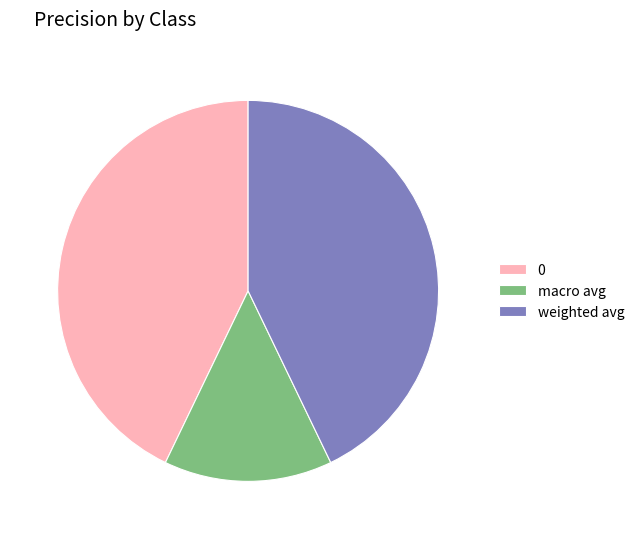

The weighted avg slice represents 43% of the pie. True or false?

True